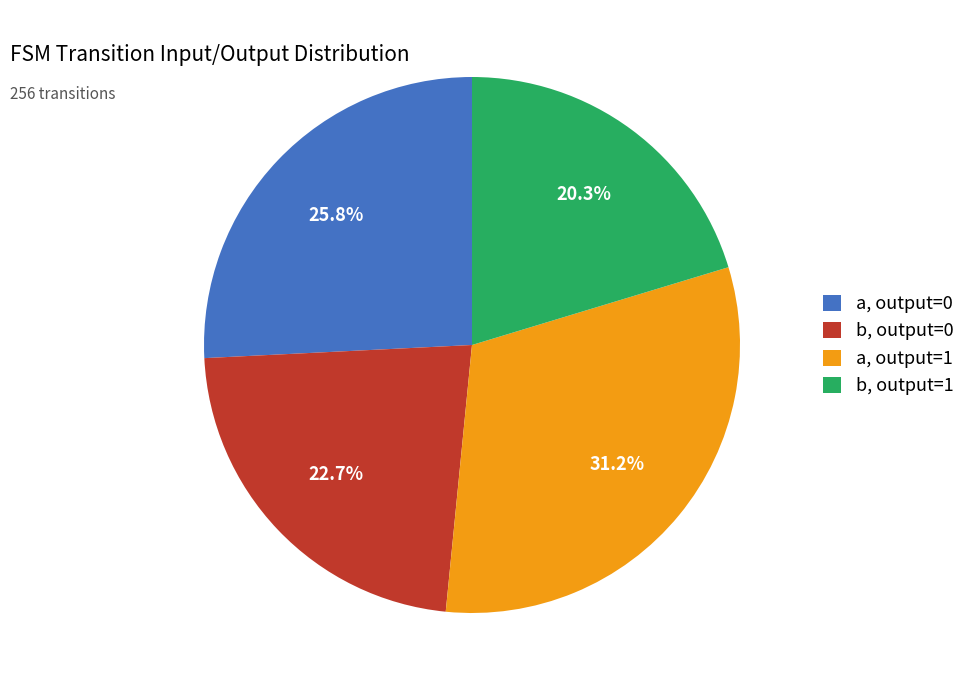

What is the largest slice in the pie chart?

a, output=1